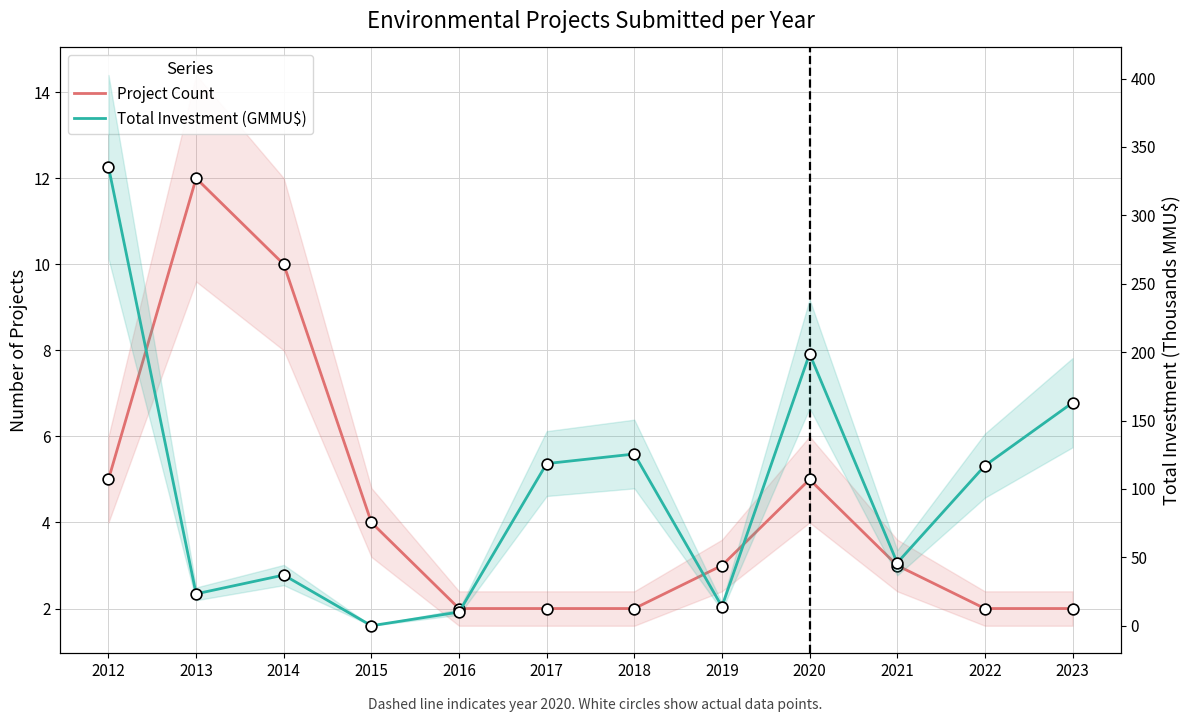

At which category is the sum across all series the highest?

2012